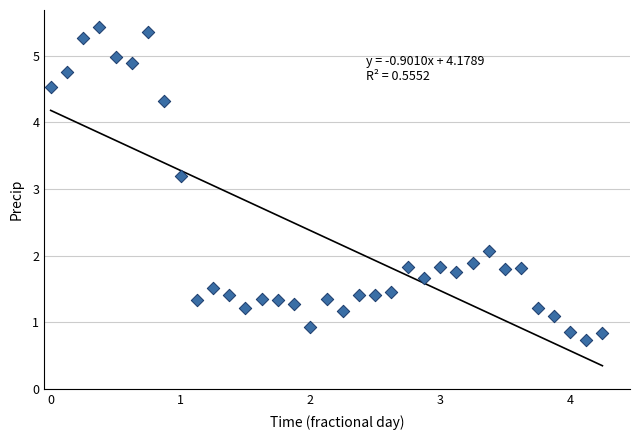

What Y value in the scatter plot is closest to 3?

3.2